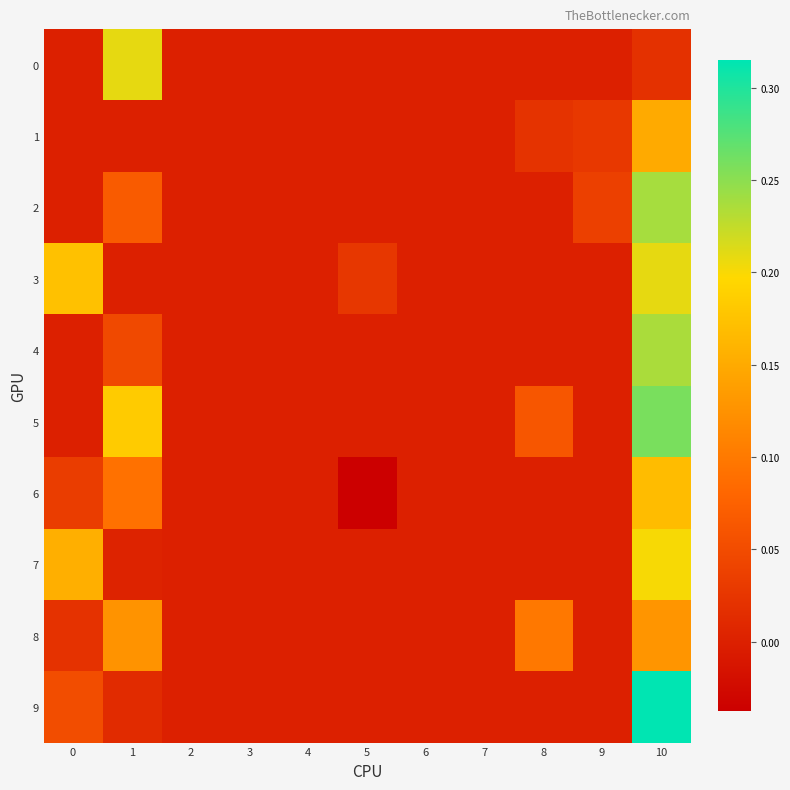

At how many categories does at least one series exceed 0?

6